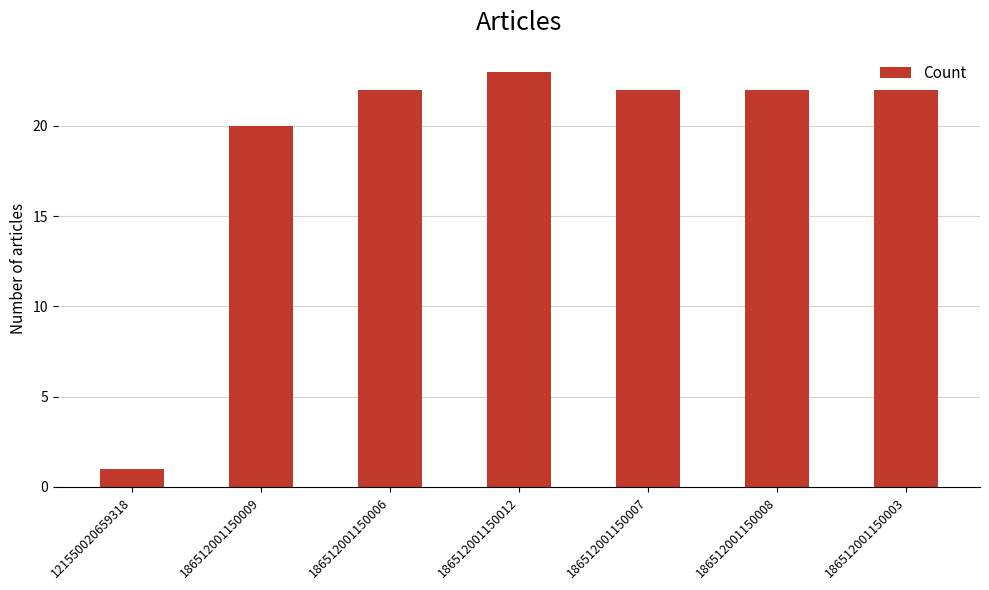

What position from the right is 186512001150007?

3